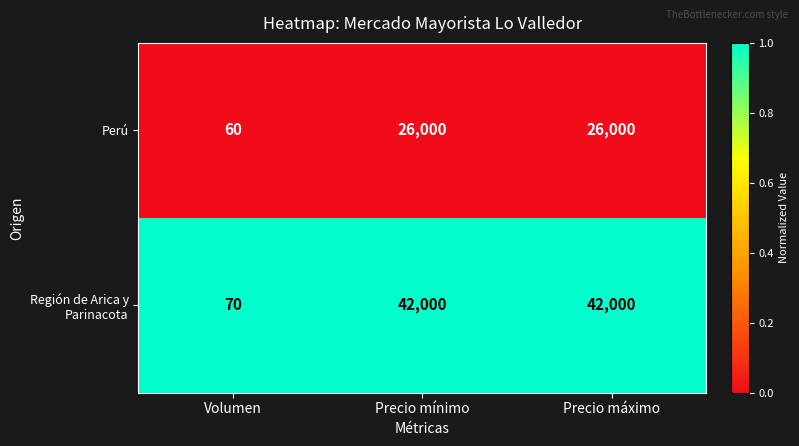

The Región de Arica y Parinacota series shows 13501 at Precio mínimo. True or false?

False